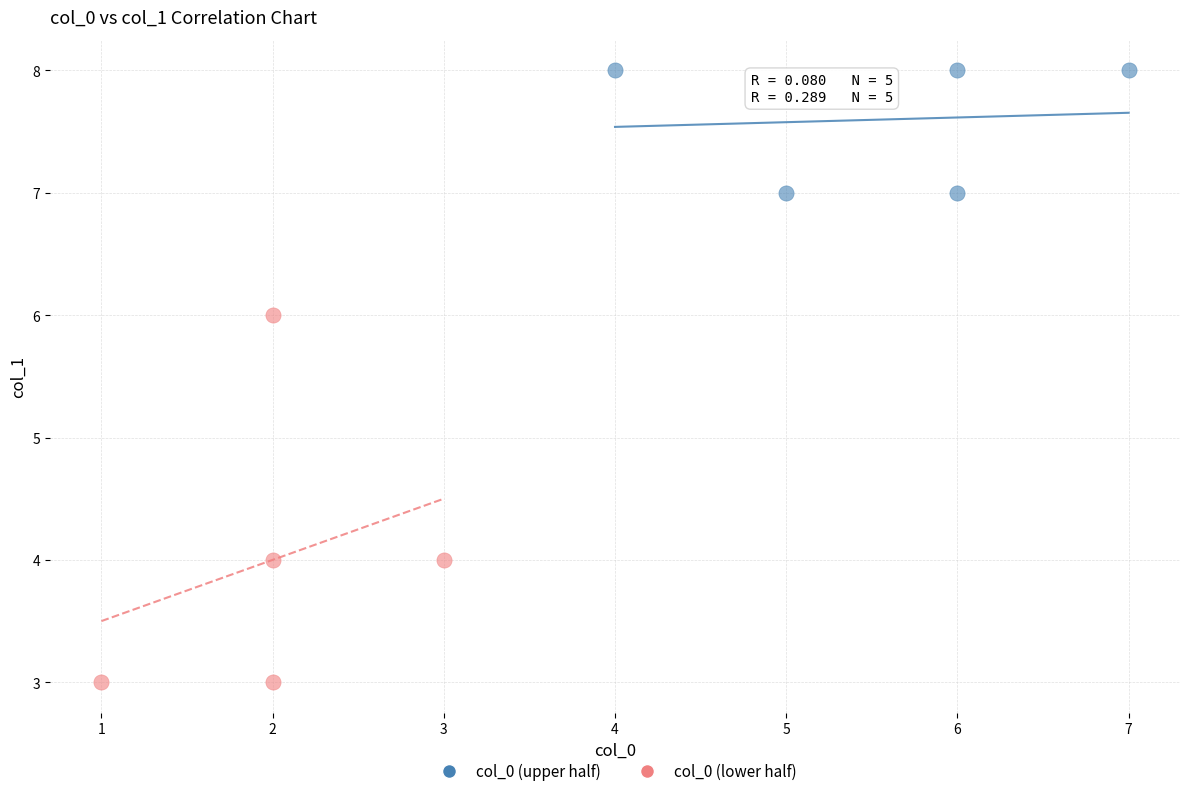

Which series has the widest spread of Y values?

col_0 (lower half)